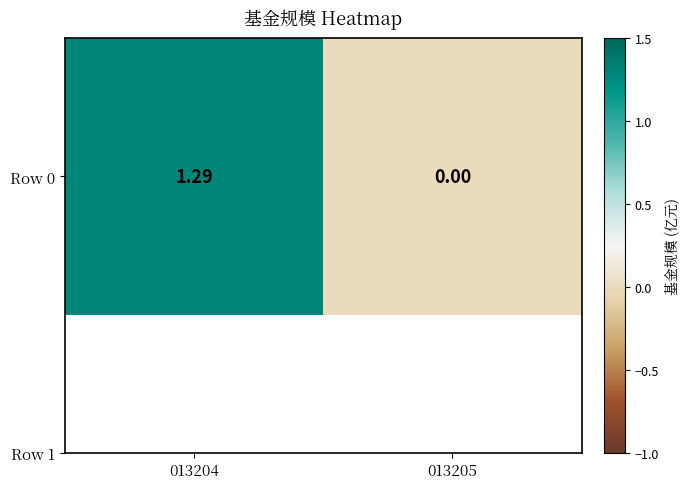

Which has a higher value, 013204 or 013205?

013204